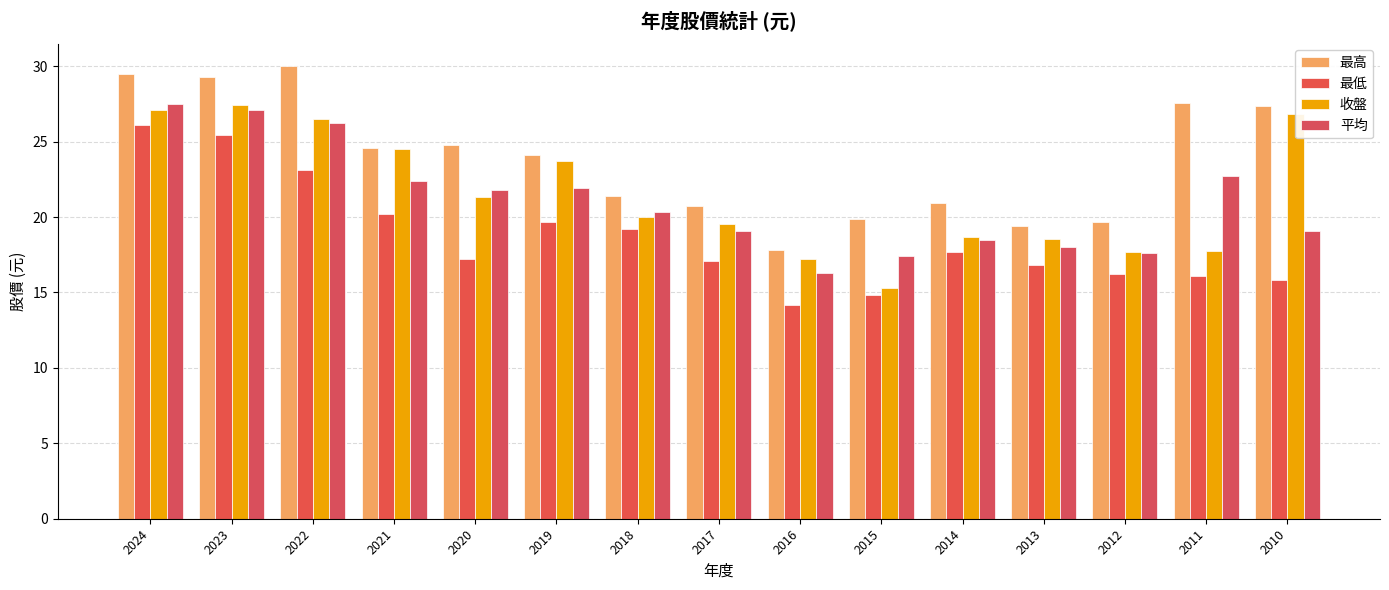

What is the maximum value shown in the chart?

30.0